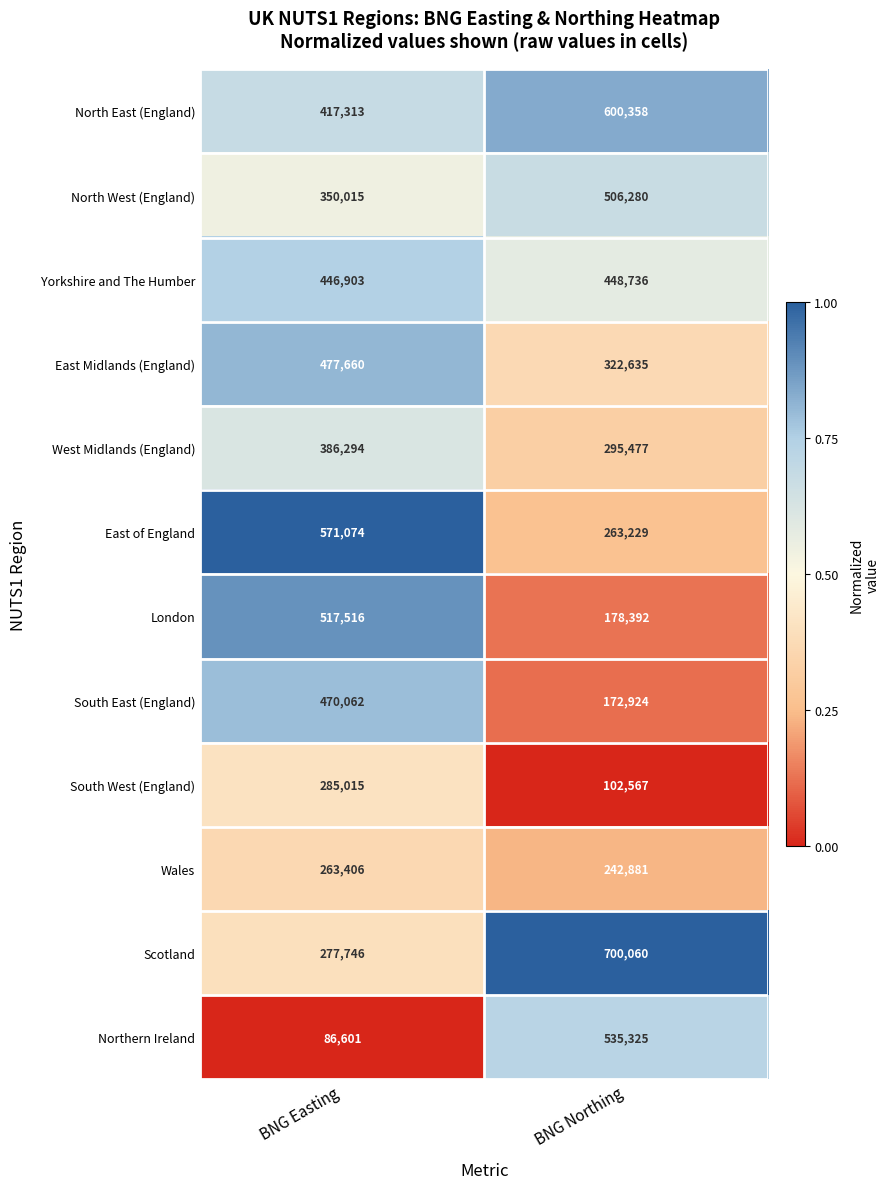

What is the total value across all series at BNG Easting?

4549605